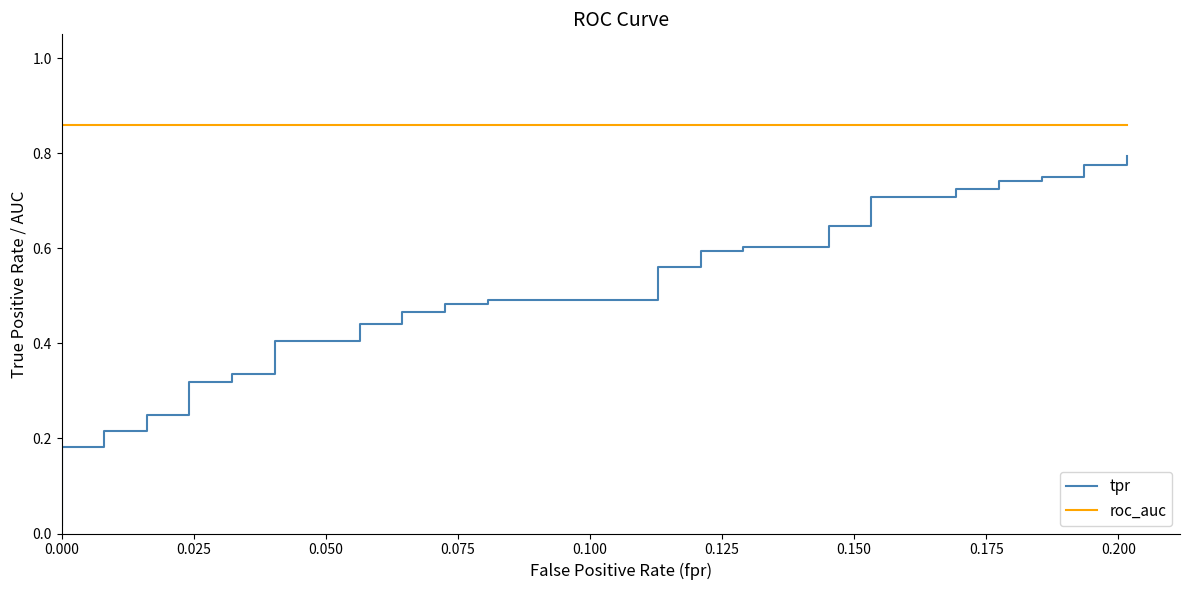

Is it true that roc_auc equals 1.3 at 36?

False